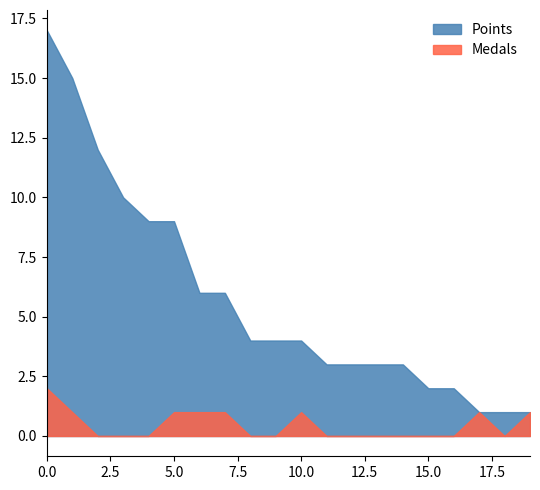

Reading left to right, what are all the values shown in this chart?

Points: ShadowMario27=17	DarkMan=15	Jukatox=12	Anonymous 5=10	Derpspace=9	Pogonateur=9	Fech=6	Anonymous 4=6	Zelpiku=4	AverageTrey=4	frededish=4	Anonymous 6=3	lumardy=3	Pixel626=3	FoundYourGun=3	Larvitar=2	Despin=2	Noki Doki=1	WildGeffe64=1	Orange=1
Medals: ShadowMario27=2	DarkMan=1	Jukatox=0	Anonymous 5=0	Derpspace=0	Pogonateur=1	Fech=1	Anonymous 4=1	Zelpiku=0	AverageTrey=0	frededish=1	Anonymous 6=0	lumardy=0	Pixel626=0	FoundYourGun=0	Larvitar=0	Despin=0	Noki Doki=1	WildGeffe64=0	Orange=1